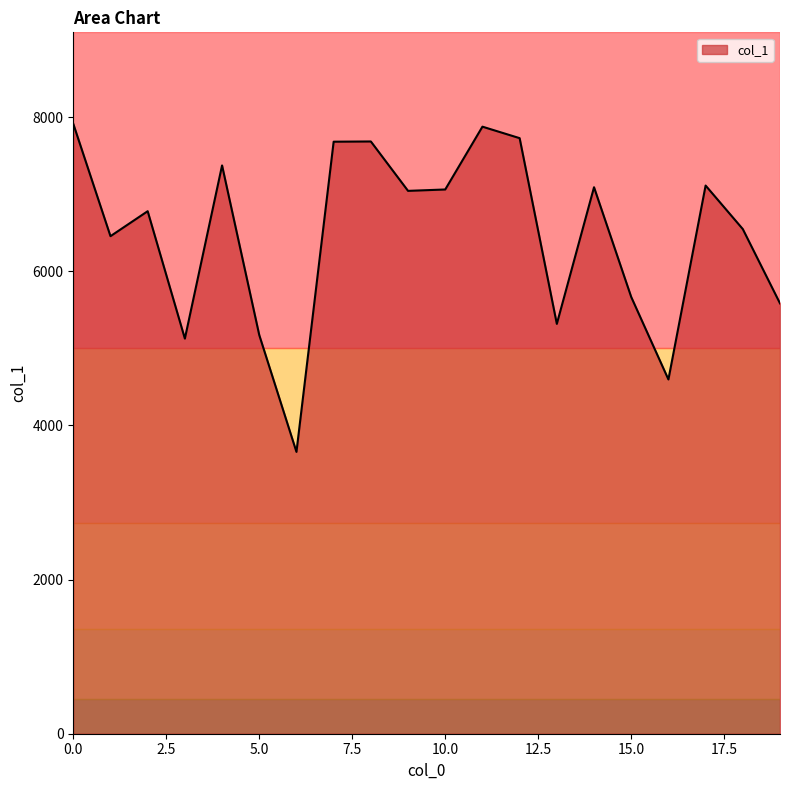

What is the maximum value shown in the chart?

7914